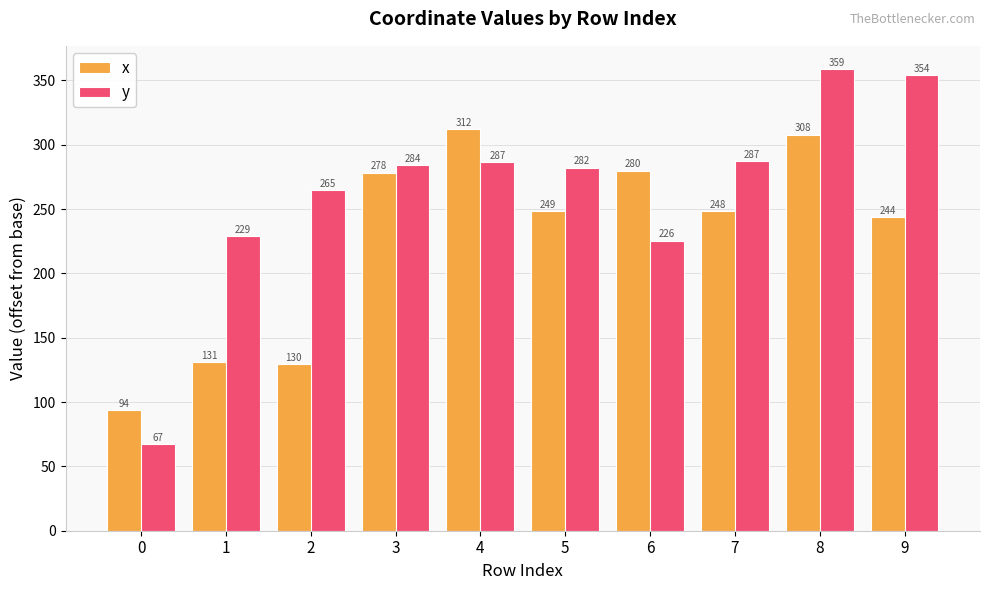

What is the difference between the x values at 8 and 4?

4.6